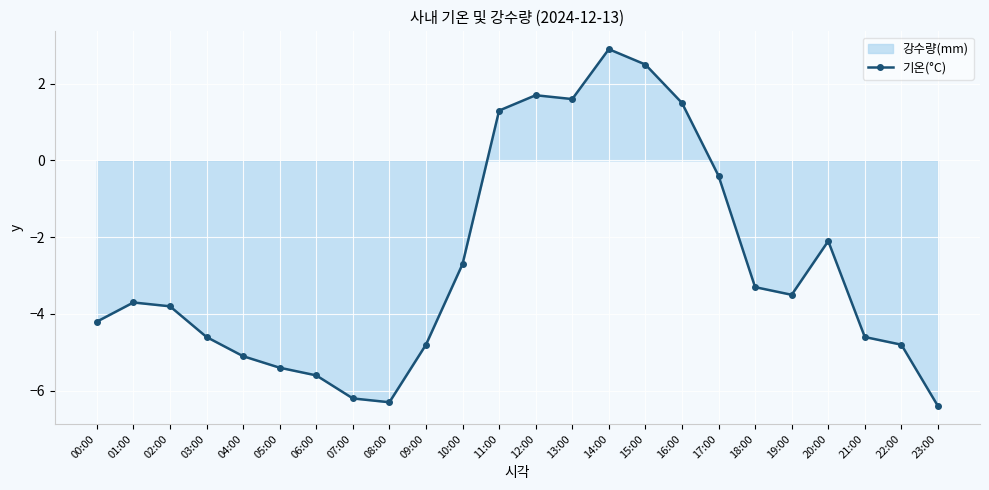

What is the value of the 17th point from the left?

1.5